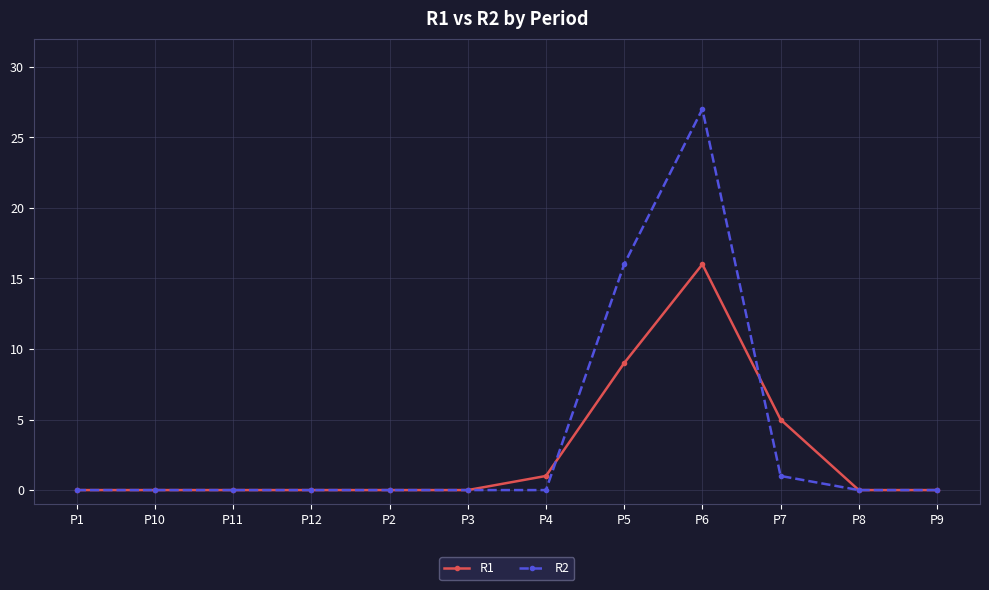

The value of R2 at P9 is 0. True or false?

True